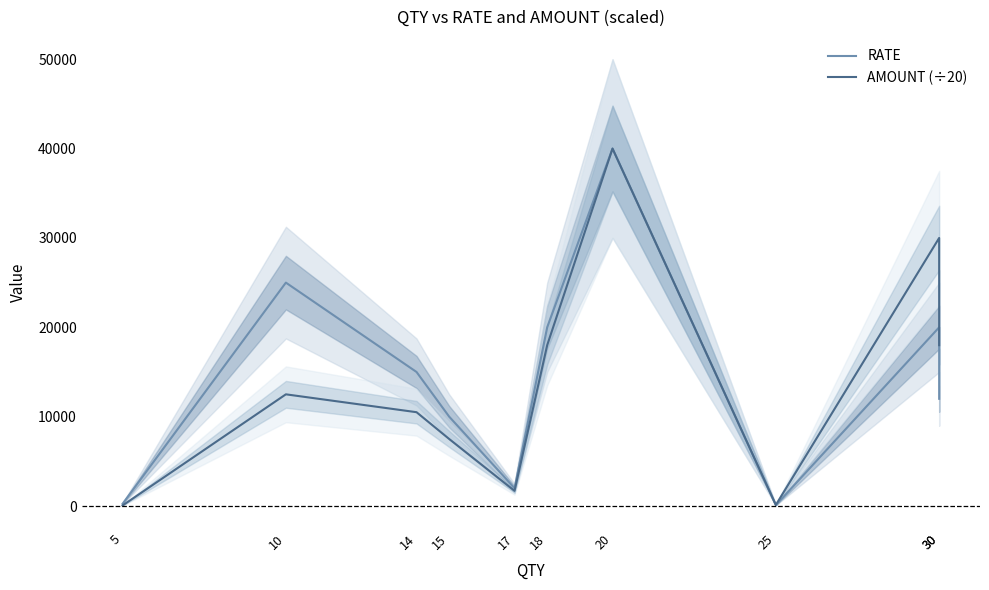

Rank the series by their maximum value, from highest to lowest.

RATE, AMOUNT (÷20)